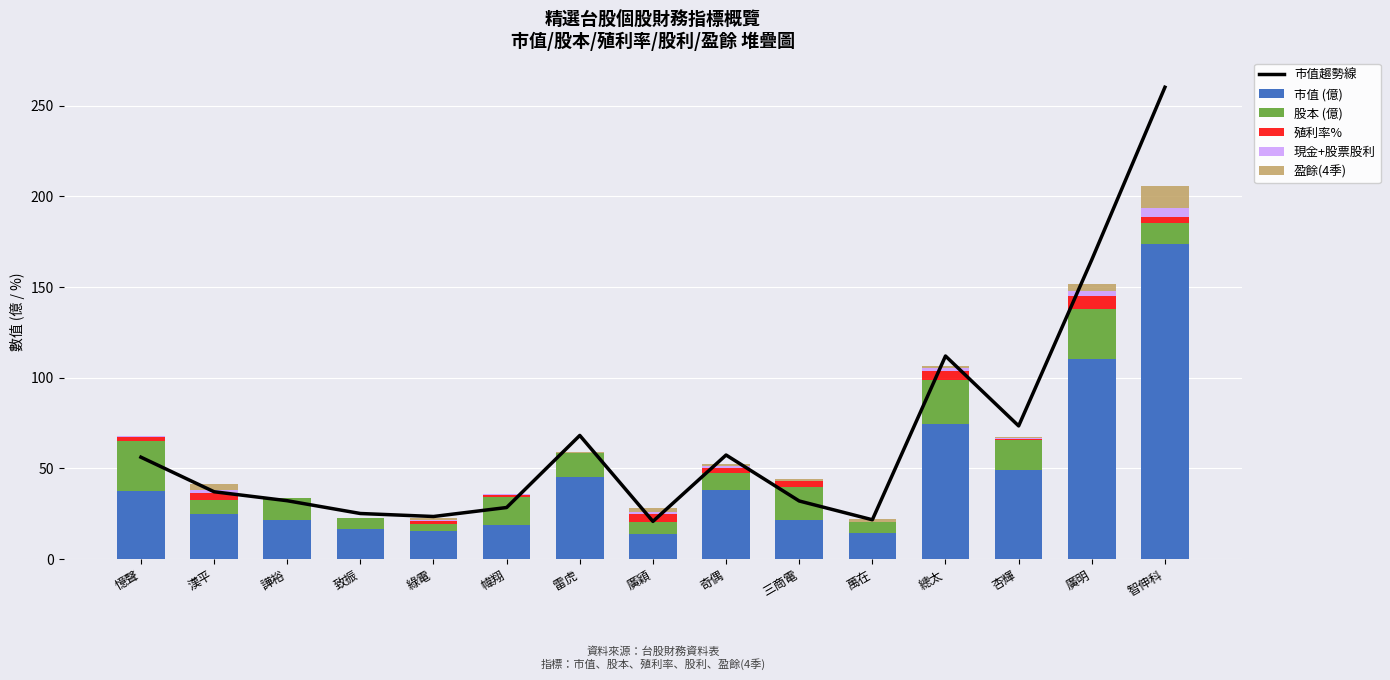

What is the label of the 13th bar from the right?

譁裕